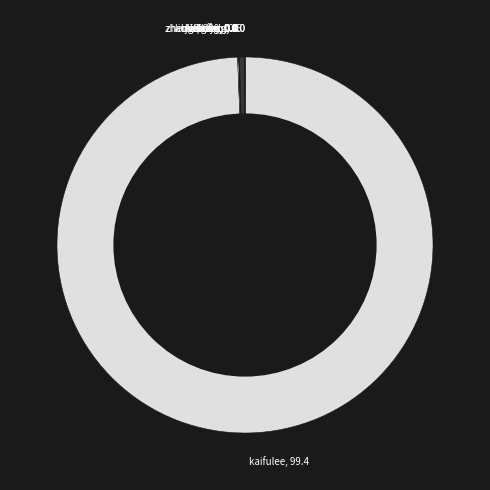

Does any single category account for the majority?

Yes